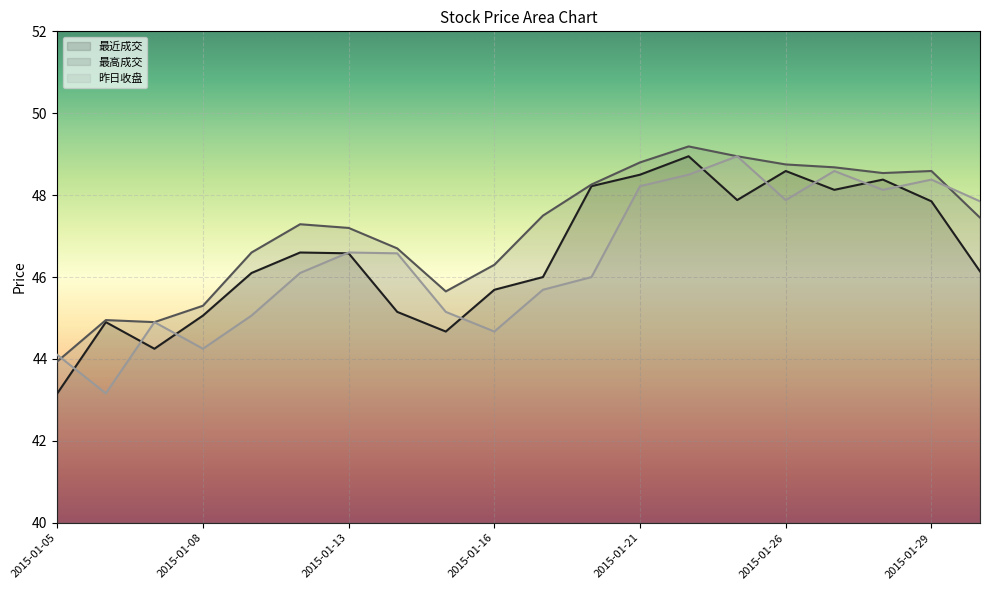

How many lines are shown in the chart?

3